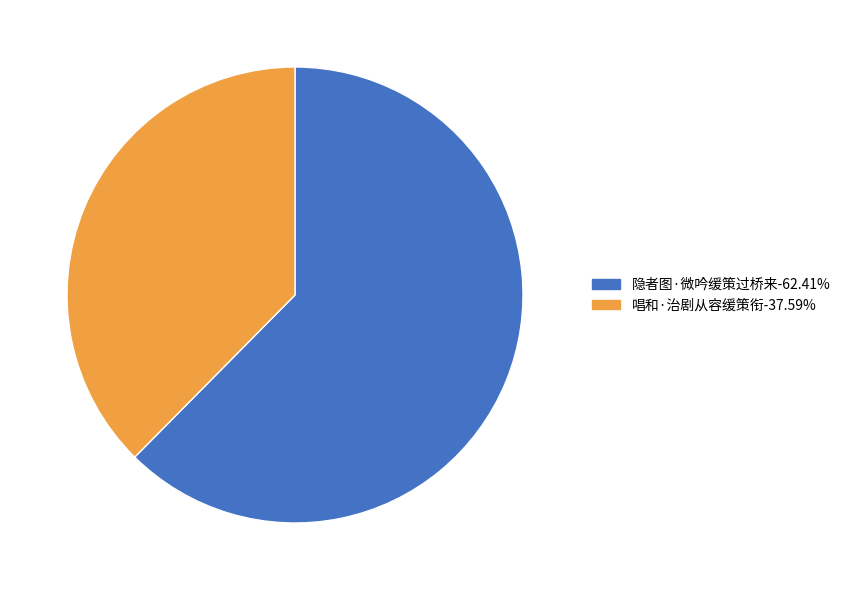

Count the number of slices in the pie.

2